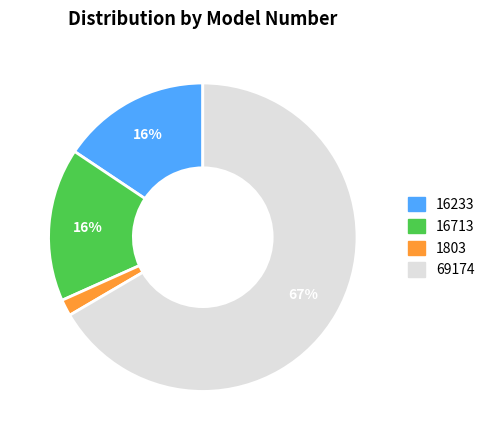

Which slice represents more than half of the pie?

69174